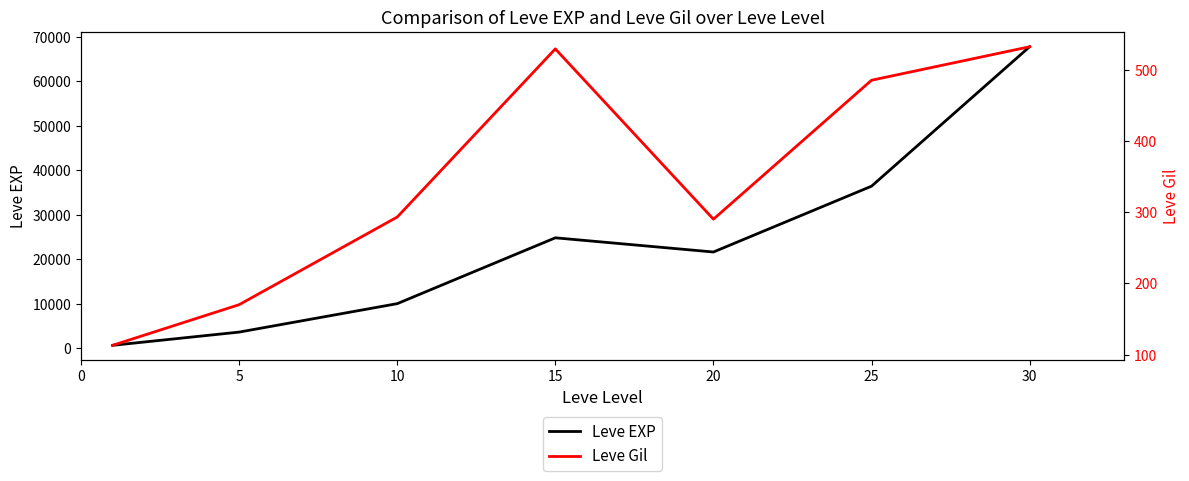

At 15, list the series in order from smallest to largest.

Leve Gil, Leve EXP